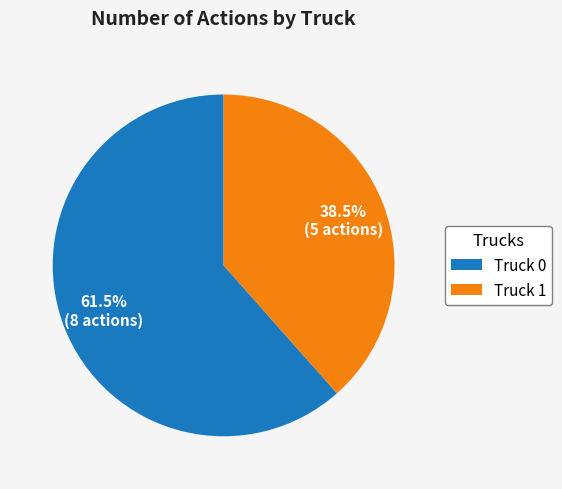

To the nearest percent, what is the combined percentage of Truck 1 and Truck 0?

100%